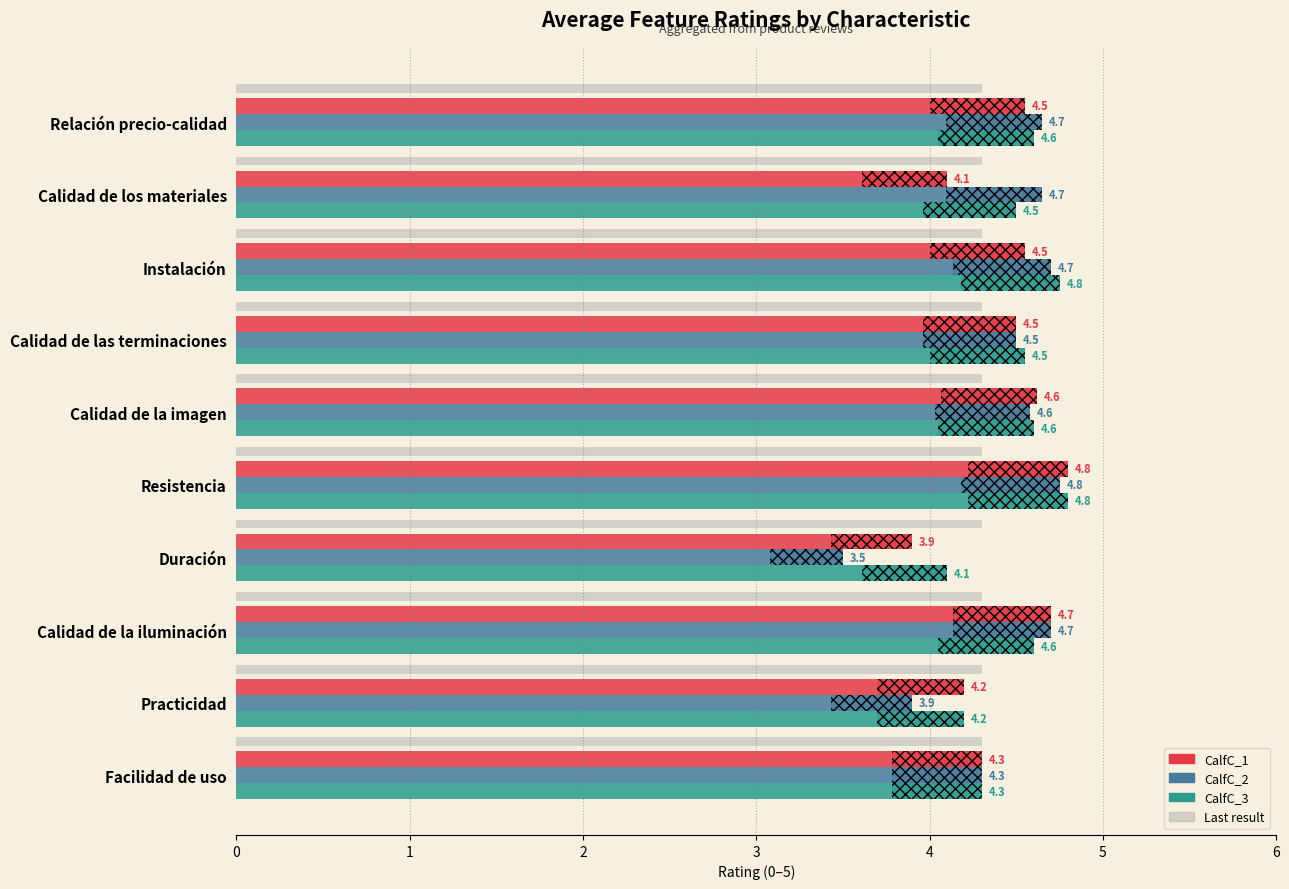

What is the lowest value of the CalfC_2 series?

3.5